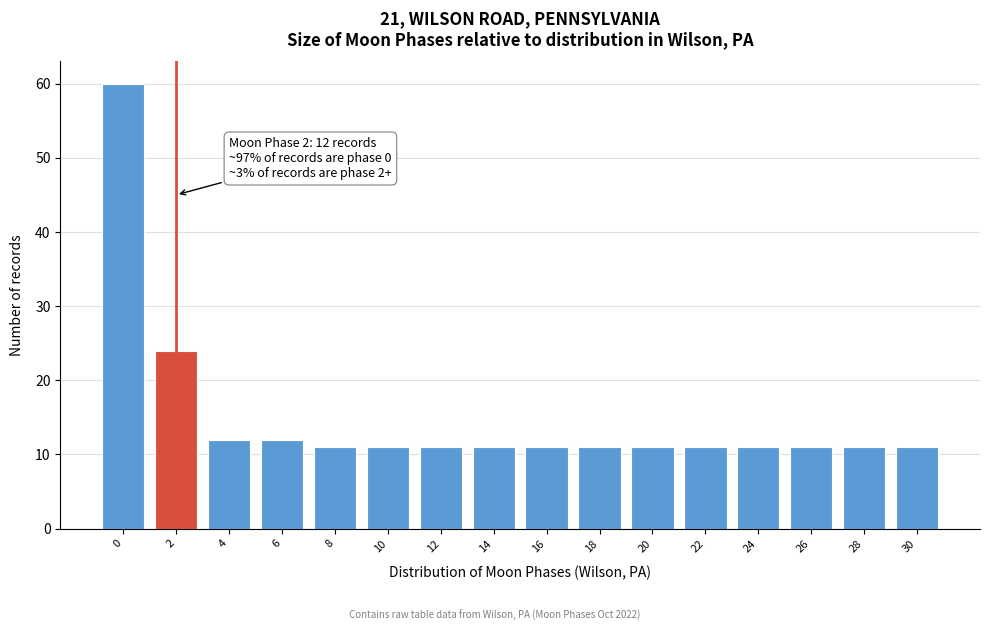

Reading left to right, list all the values displayed in this chart.

60	24	12	12	11	11	11	11	11	11	11	11	11	11	11	11